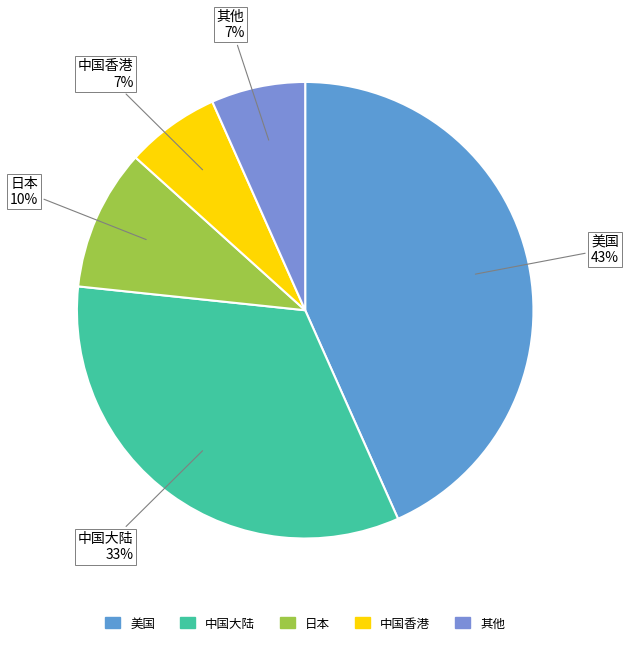

Does 其他 account for over 50% of the chart?

No